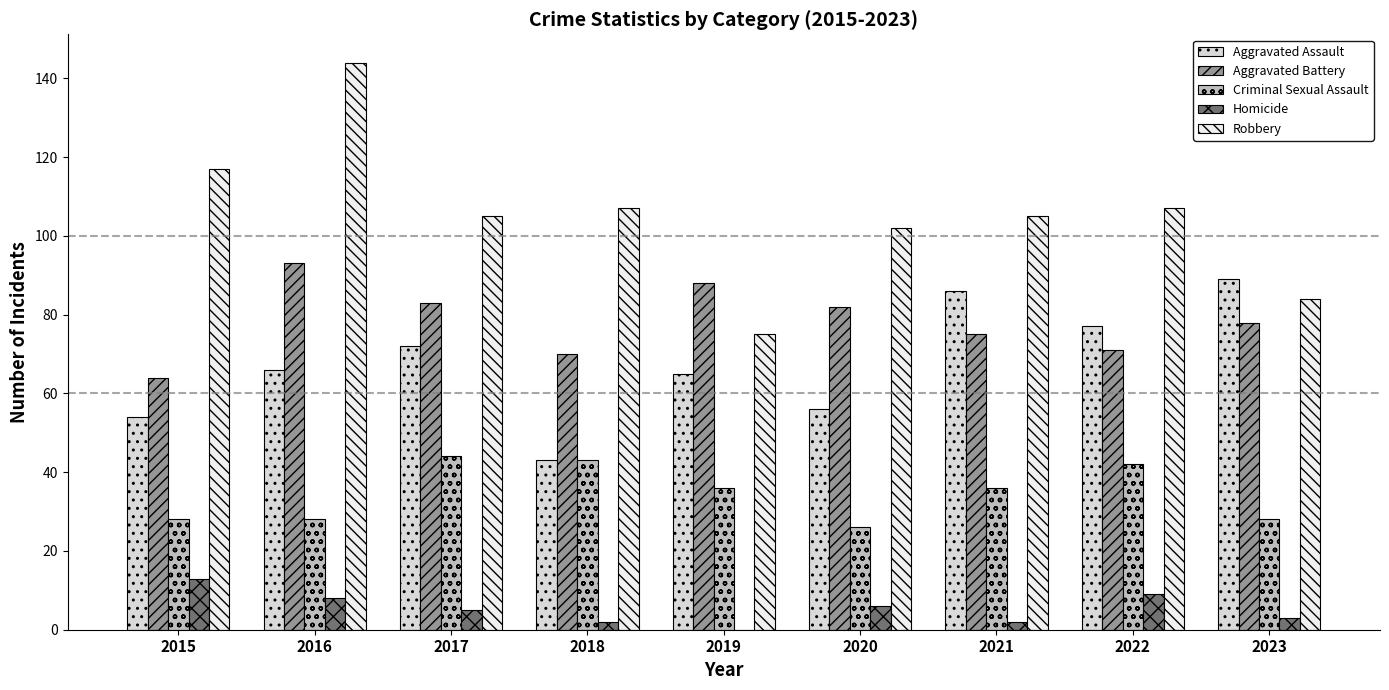

Reading right to left, transcribe all the data shown in this chart.

Aggravated Assault: 89	77	86	56	65	43	72	66	54
Aggravated Battery: 78	71	75	82	88	70	83	93	64
Criminal Sexual Assault: 28	42	36	26	36	43	44	28	28
Homicide: 3	9	2	6	0	2	5	8	13
Robbery: 84	107	105	102	75	107	105	144	117